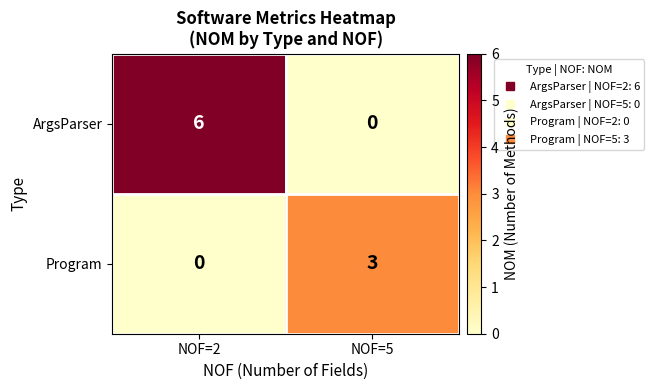

What is the total value across all series at NOF=5?

3